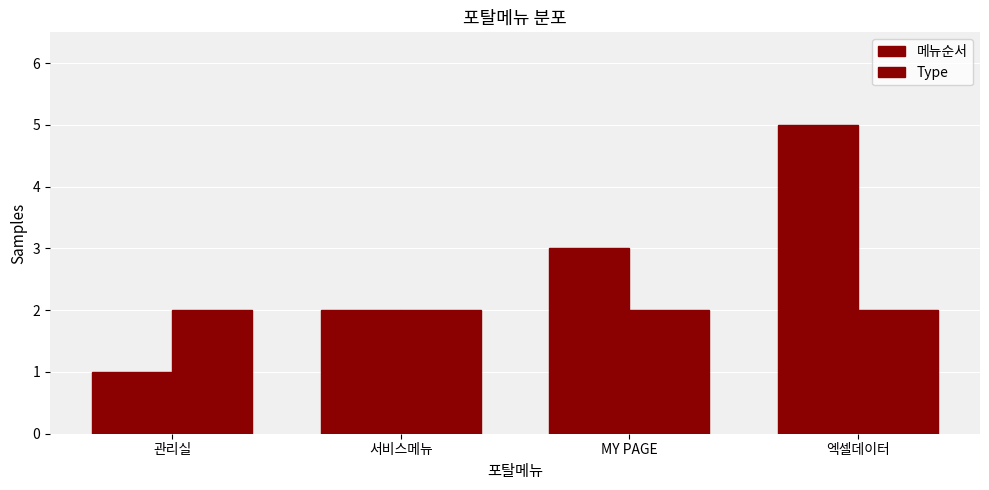

At MY PAGE, list the series in order from largest to smallest.

메뉴순서, Type